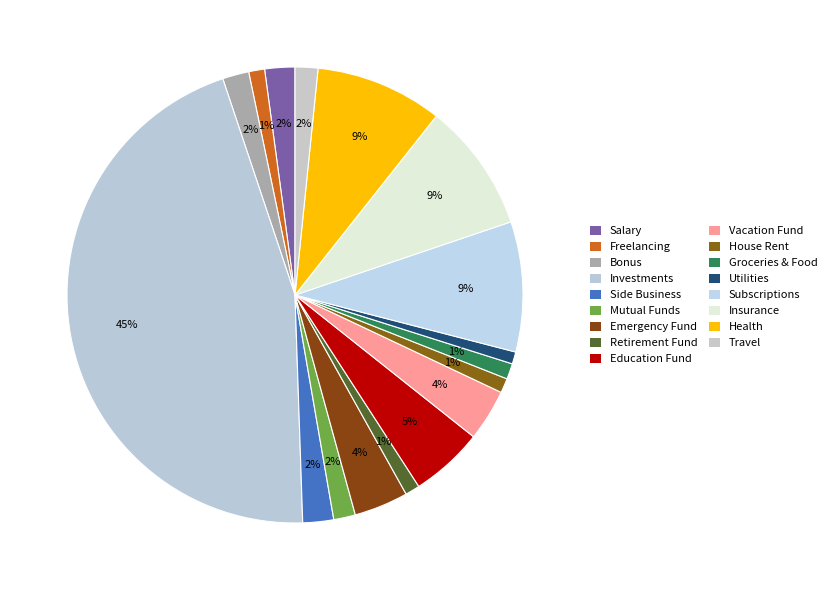

Count the number of slices in the pie.

17